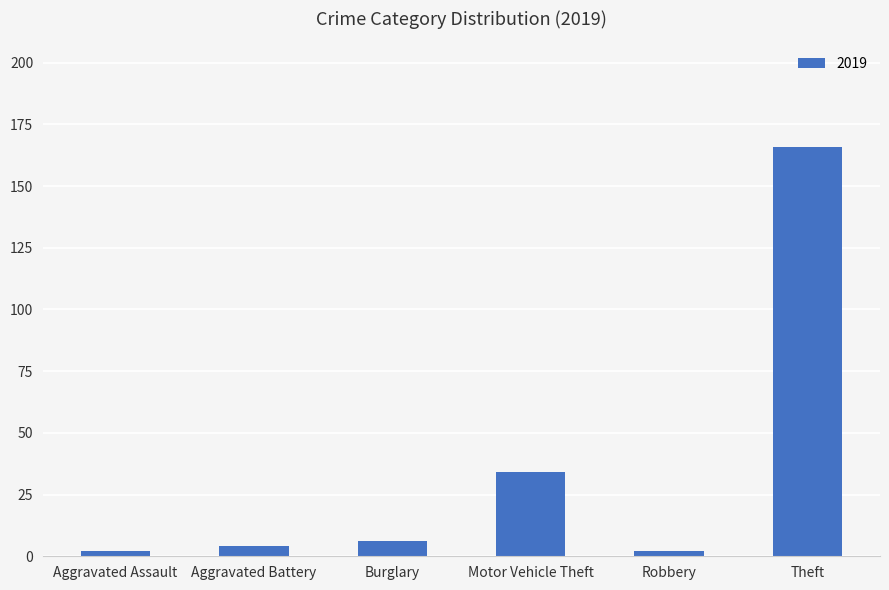

How many bars are there in total?

6